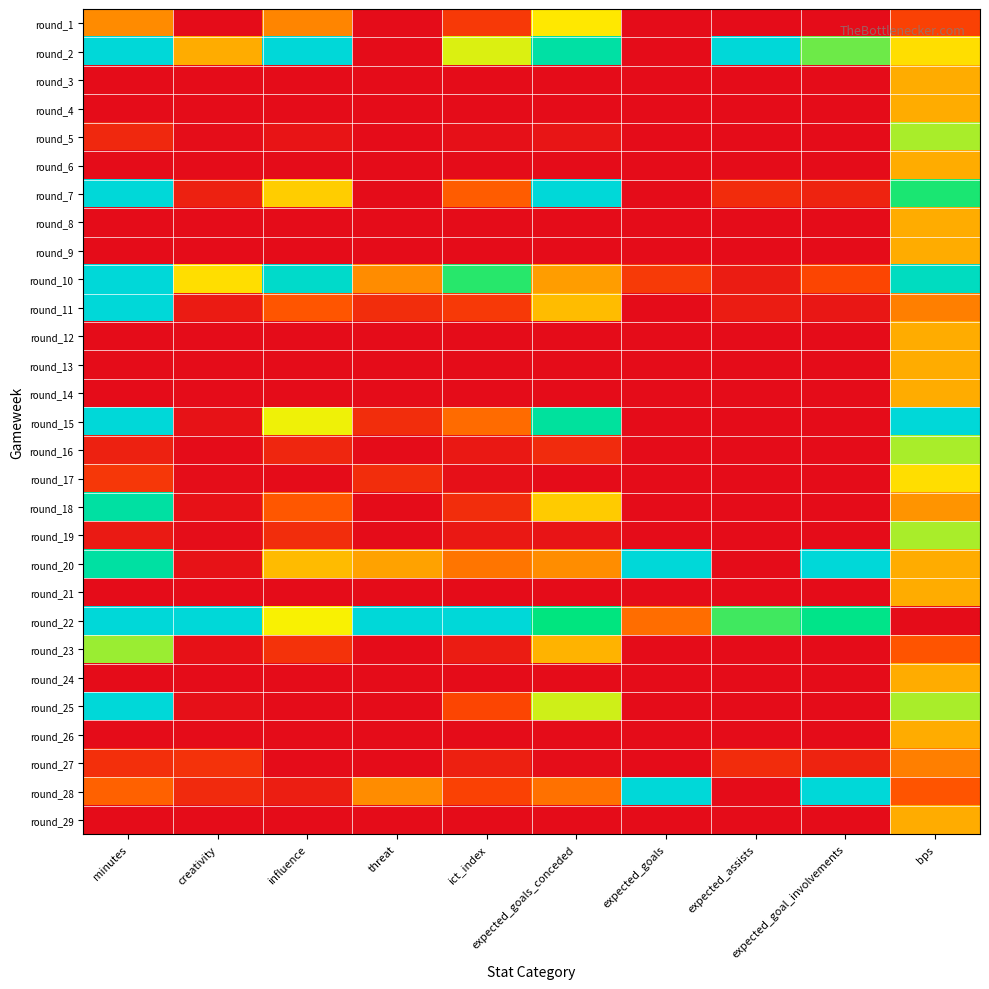

Reading left to right, transcribe all the data shown in this chart.

round_1: minutes=0.4	creativity=0.0	influence=0.4	threat=0.0	ict_index=0.1	expected_goals_conceded=0.6	expected_goals=0.0	expected_assists=0.0	expected_goal_involvements=0.0	bps=0.2
round_2: minutes=1.0	creativity=0.4	influence=1.0	threat=0.0	ict_index=0.6	expected_goals_conceded=0.9	expected_goals=0.0	expected_assists=1.0	expected_goal_involvements=0.7	bps=0.6
round_3: minutes=0.0	creativity=0.0	influence=0.0	threat=0.0	ict_index=0.0	expected_goals_conceded=0.0	expected_goals=0.0	expected_assists=0.0	expected_goal_involvements=0.0	bps=0.4
round_4: minutes=0.0	creativity=0.0	influence=0.0	threat=0.0	ict_index=0.0	expected_goals_conceded=0.0	expected_goals=0.0	expected_assists=0.0	expected_goal_involvements=0.0	bps=0.4
round_5: minutes=0.1	creativity=0.0	influence=0.0	threat=0.0	ict_index=0.0	expected_goals_conceded=0.0	expected_goals=0.0	expected_assists=0.0	expected_goal_involvements=0.0	bps=0.7
round_6: minutes=0.0	creativity=0.0	influence=0.0	threat=0.0	ict_index=0.0	expected_goals_conceded=0.0	expected_goals=0.0	expected_assists=0.0	expected_goal_involvements=0.0	bps=0.4
round_7: minutes=1.0	creativity=0.1	influence=0.5	threat=0.0	ict_index=0.2	expected_goals_conceded=1.0	expected_goals=0.0	expected_assists=0.1	expected_goal_involvements=0.1	bps=0.8
round_8: minutes=0.0	creativity=0.0	influence=0.0	threat=0.0	ict_index=0.0	expected_goals_conceded=0.0	expected_goals=0.0	expected_assists=0.0	expected_goal_involvements=0.0	bps=0.4
round_9: minutes=0.0	creativity=0.0	influence=0.0	threat=0.0	ict_index=0.0	expected_goals_conceded=0.0	expected_goals=0.0	expected_assists=0.0	expected_goal_involvements=0.0	bps=0.4
round_10: minutes=1.0	creativity=0.6	influence=1.0	threat=0.4	ict_index=0.8	expected_goals_conceded=0.4	expected_goals=0.1	expected_assists=0.0	expected_goal_involvements=0.2	bps=0.9
round_11: minutes=1.0	creativity=0.0	influence=0.2	threat=0.1	ict_index=0.1	expected_goals_conceded=0.5	expected_goals=0.0	expected_assists=0.0	expected_goal_involvements=0.0	bps=0.3
round_12: minutes=0.0	creativity=0.0	influence=0.0	threat=0.0	ict_index=0.0	expected_goals_conceded=0.0	expected_goals=0.0	expected_assists=0.0	expected_goal_involvements=0.0	bps=0.4
round_13: minutes=0.0	creativity=0.0	influence=0.0	threat=0.0	ict_index=0.0	expected_goals_conceded=0.0	expected_goals=0.0	expected_assists=0.0	expected_goal_involvements=0.0	bps=0.4
round_14: minutes=0.0	creativity=0.0	influence=0.0	threat=0.0	ict_index=0.0	expected_goals_conceded=0.0	expected_goals=0.0	expected_assists=0.0	expected_goal_involvements=0.0	bps=0.4
round_15: minutes=1.0	creativity=0.0	influence=0.6	threat=0.1	ict_index=0.3	expected_goals_conceded=0.9	expected_goals=0.0	expected_assists=0.0	expected_goal_involvements=0.0	bps=1.0
round_16: minutes=0.1	creativity=0.0	influence=0.1	threat=0.0	ict_index=0.0	expected_goals_conceded=0.1	expected_goals=0.0	expected_assists=0.0	expected_goal_involvements=0.0	bps=0.7
round_17: minutes=0.1	creativity=0.0	influence=0.0	threat=0.1	ict_index=0.0	expected_goals_conceded=0.0	expected_goals=0.0	expected_assists=0.0	expected_goal_involvements=0.0	bps=0.6
round_18: minutes=0.9	creativity=0.0	influence=0.2	threat=0.0	ict_index=0.1	expected_goals_conceded=0.5	expected_goals=0.0	expected_assists=0.0	expected_goal_involvements=0.0	bps=0.4
round_19: minutes=0.0	creativity=0.0	influence=0.1	threat=0.0	ict_index=0.0	expected_goals_conceded=0.0	expected_goals=0.0	expected_assists=0.0	expected_goal_involvements=0.0	bps=0.7
round_20: minutes=0.9	creativity=0.0	influence=0.5	threat=0.4	ict_index=0.3	expected_goals_conceded=0.4	expected_goals=1.0	expected_assists=0.0	expected_goal_involvements=1.0	bps=0.4
round_21: minutes=0.0	creativity=0.0	influence=0.0	threat=0.0	ict_index=0.0	expected_goals_conceded=0.0	expected_goals=0.0	expected_assists=0.0	expected_goal_involvements=0.0	bps=0.4
round_22: minutes=1.0	creativity=1.0	influence=0.6	threat=1.0	ict_index=1.0	expected_goals_conceded=0.8	expected_goals=0.3	expected_assists=0.7	expected_goal_involvements=0.8	bps=0.0
round_23: minutes=0.7	creativity=0.0	influence=0.1	threat=0.0	ict_index=0.1	expected_goals_conceded=0.5	expected_goals=0.0	expected_assists=0.0	expected_goal_involvements=0.0	bps=0.2
round_24: minutes=0.0	creativity=0.0	influence=0.0	threat=0.0	ict_index=0.0	expected_goals_conceded=0.0	expected_goals=0.0	expected_assists=0.0	expected_goal_involvements=0.0	bps=0.4
round_25: minutes=1.0	creativity=0.0	influence=0.0	threat=0.0	ict_index=0.2	expected_goals_conceded=0.6	expected_goals=0.0	expected_assists=0.0	expected_goal_involvements=0.0	bps=0.7
round_26: minutes=0.0	creativity=0.0	influence=0.0	threat=0.0	ict_index=0.0	expected_goals_conceded=0.0	expected_goals=0.0	expected_assists=0.0	expected_goal_involvements=0.0	bps=0.4
round_27: minutes=0.1	creativity=0.1	influence=0.0	threat=0.0	ict_index=0.1	expected_goals_conceded=0.0	expected_goals=0.0	expected_assists=0.1	expected_goal_involvements=0.1	bps=0.3
round_28: minutes=0.3	creativity=0.1	influence=0.1	threat=0.4	ict_index=0.2	expected_goals_conceded=0.3	expected_goals=1.0	expected_assists=0.0	expected_goal_involvements=1.0	bps=0.2
round_29: minutes=0.0	creativity=0.0	influence=0.0	threat=0.0	ict_index=0.0	expected_goals_conceded=0.0	expected_goals=0.0	expected_assists=0.0	expected_goal_involvements=0.0	bps=0.4